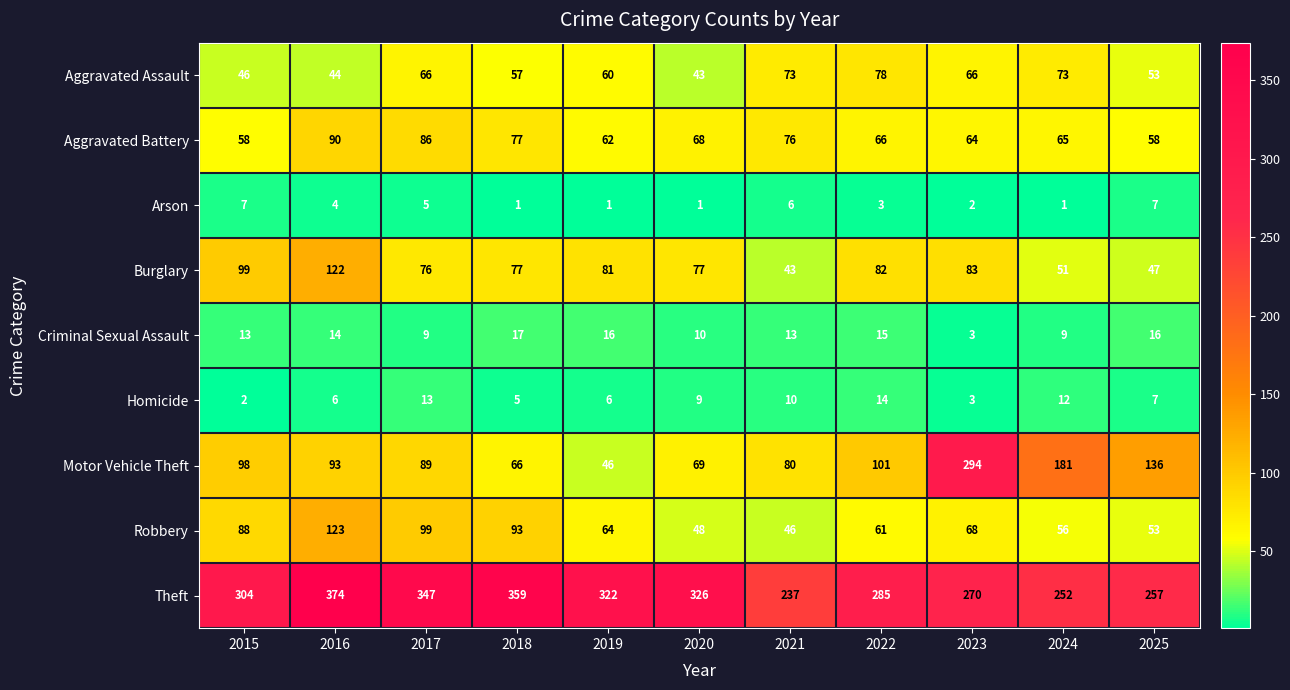

What is the sum of the Homicide values at 2018 and 2017?

18